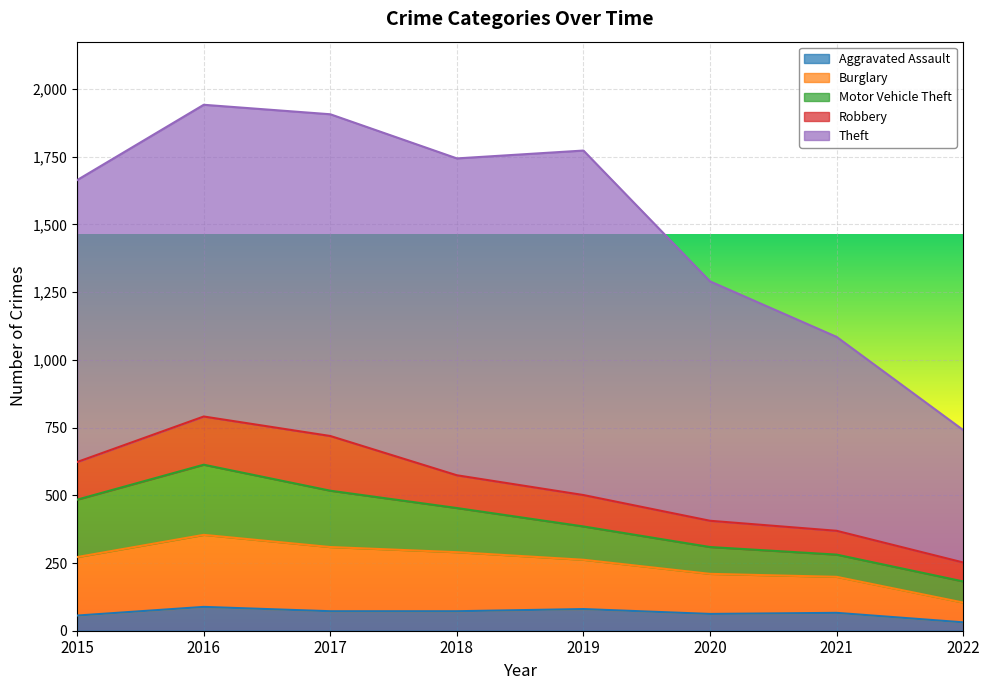

Rank the series at 2017 from lowest to highest value.

Aggravated Assault, Robbery, Motor Vehicle Theft, Burglary, Theft